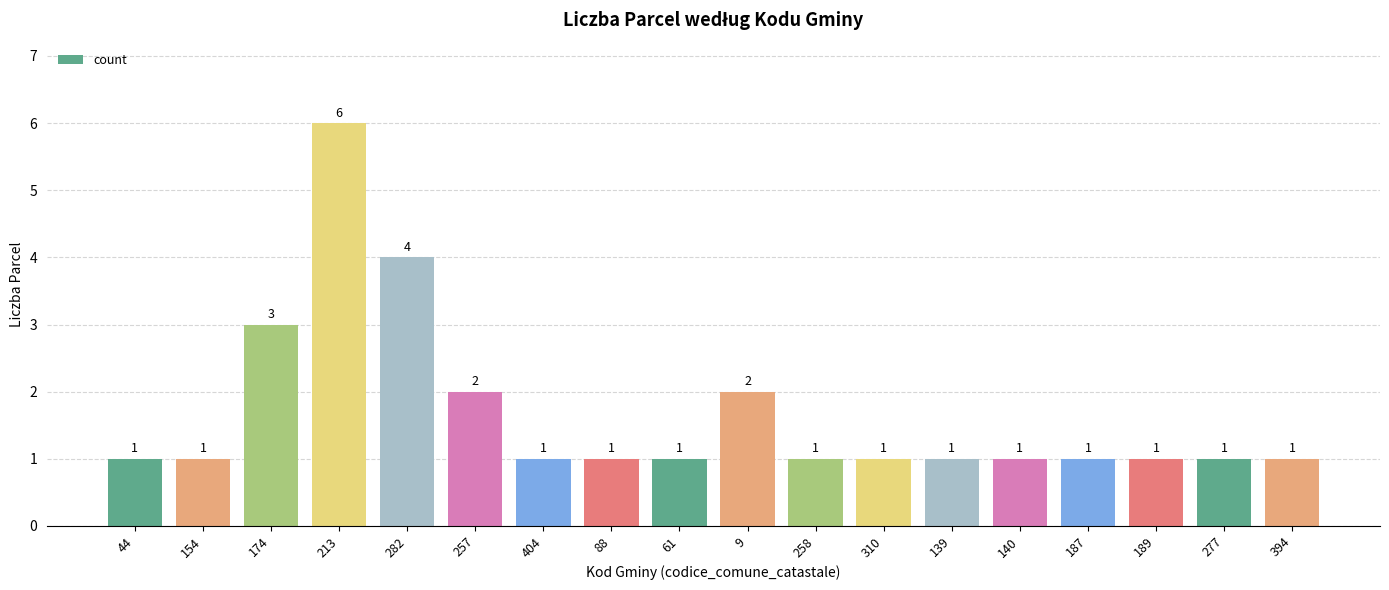

What is the difference between the values at 154 and 282?

3